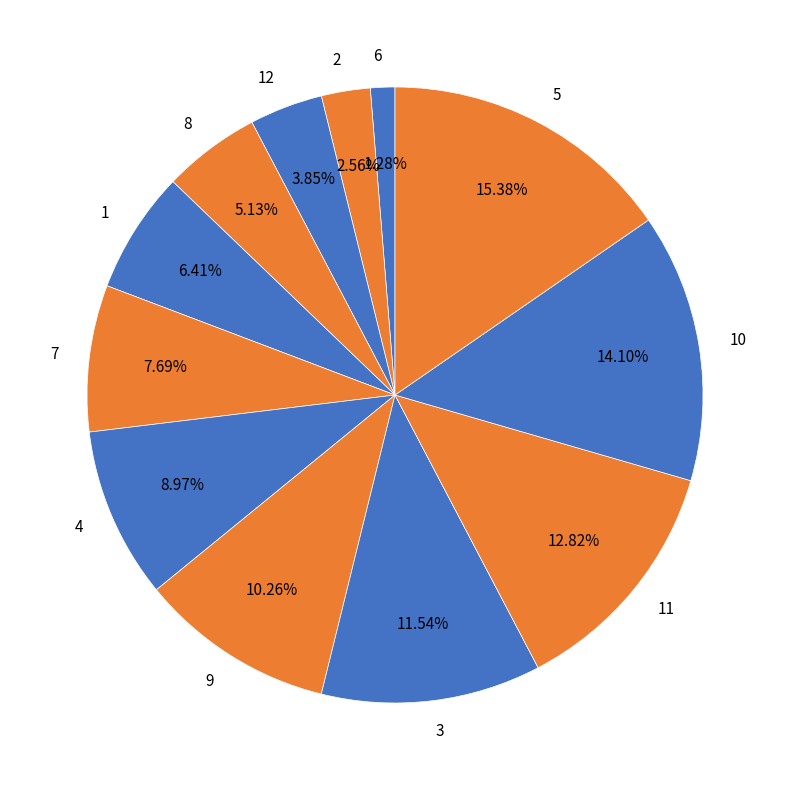

Does any single category account for the majority?

No